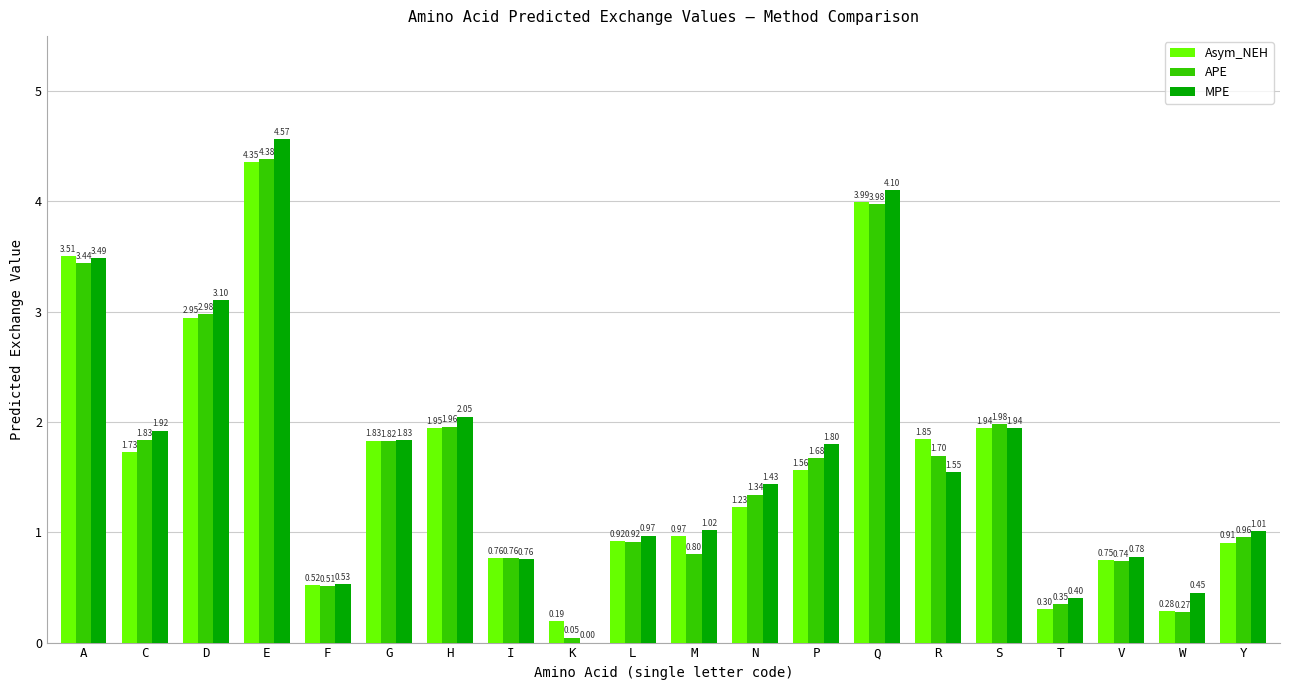

Between C and I, which series saw the biggest shift?

MPE